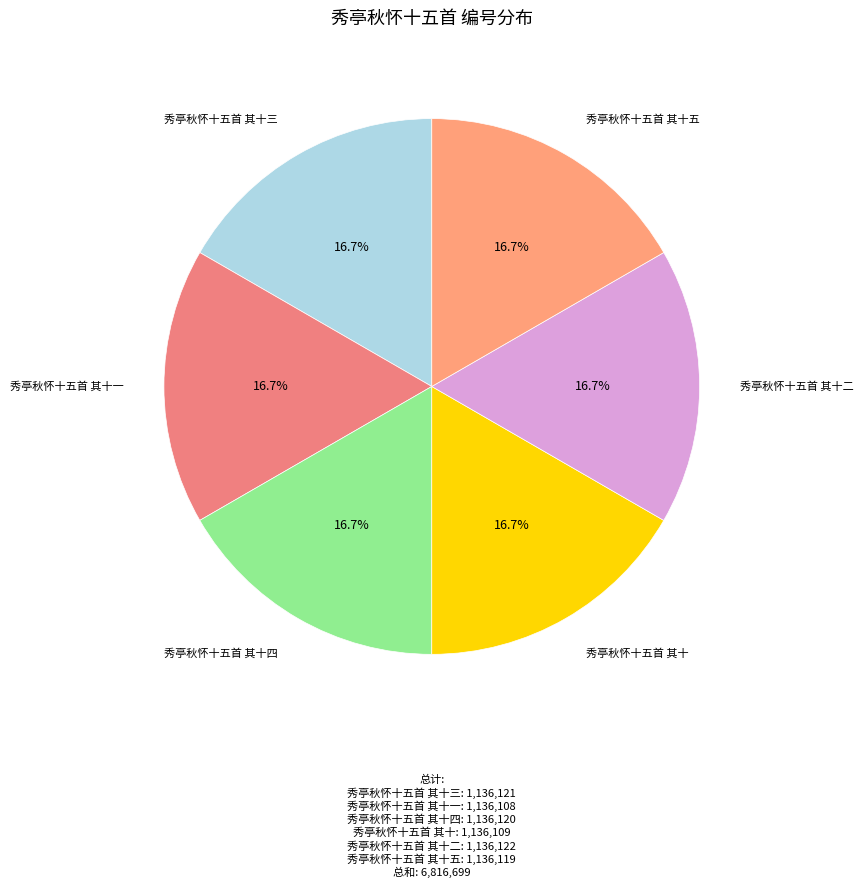

To the nearest percent, what is the combined percentage of 秀亭秋怀十五首 其十二 and 秀亭秋怀十五首 其十五?

33%